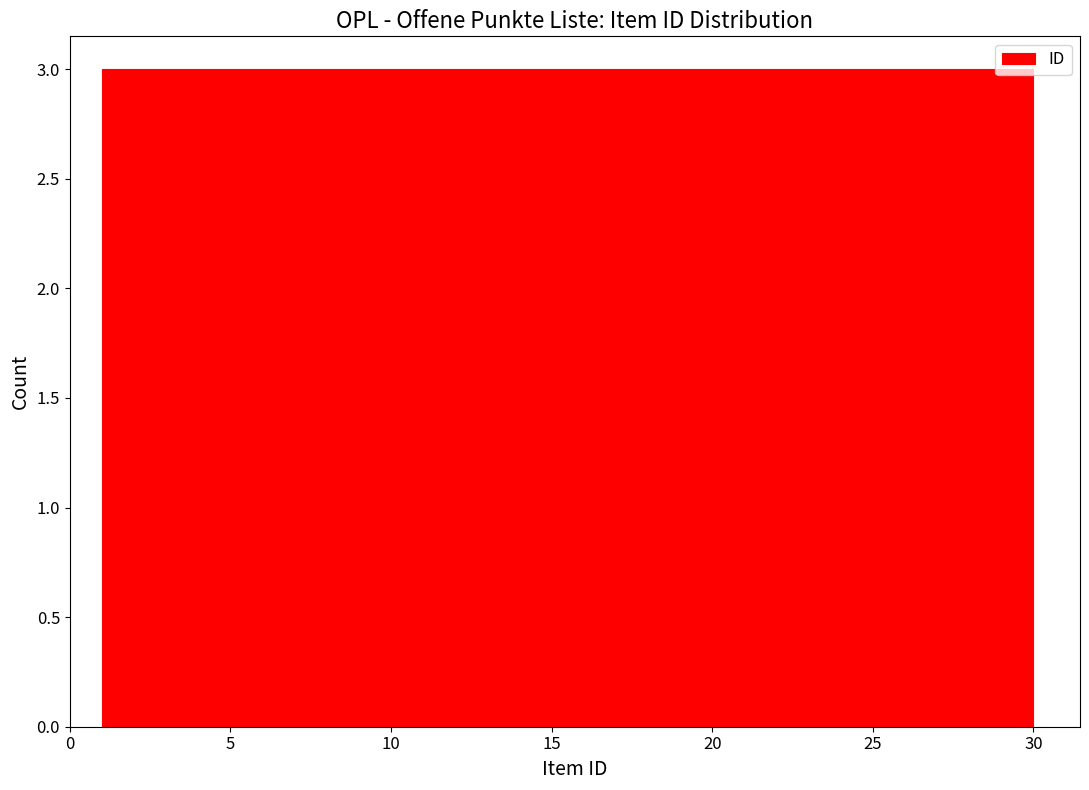

Reading left to right, list every bar in this chart as the range it spans on the x-axis followed by its height. Neither the bar edges nor the heights are printed on the chart, so give them approximately, as read against the axes.

1.0 to 3.9: 3
3.9 to 6.8: 3
6.8 to 9.7: 3
9.7 to 12.6: 3
12.6 to 15.5: 3
15.5 to 18.4: 3
18.4 to 21.3: 3
21.3 to 24.2: 3
24.2 to 27.1: 3
27.1 to 30.0: 3